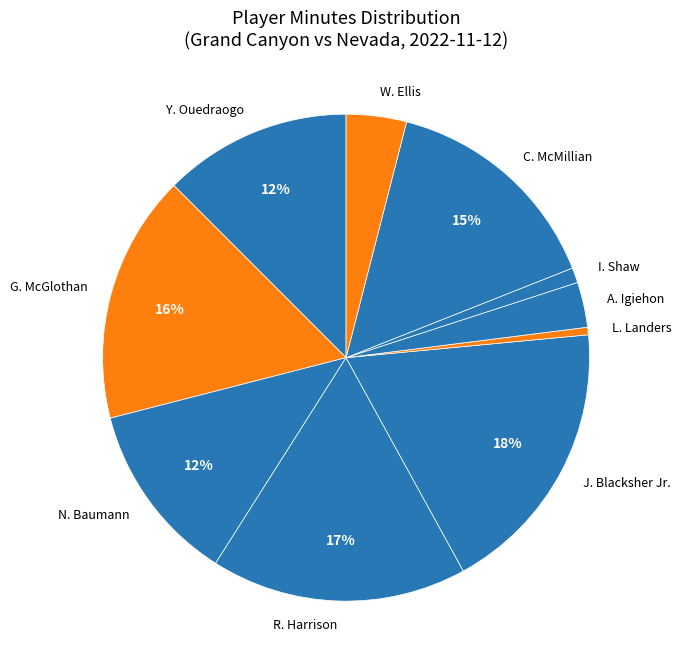

Which category has the smallest portion of the pie?

L. Landers